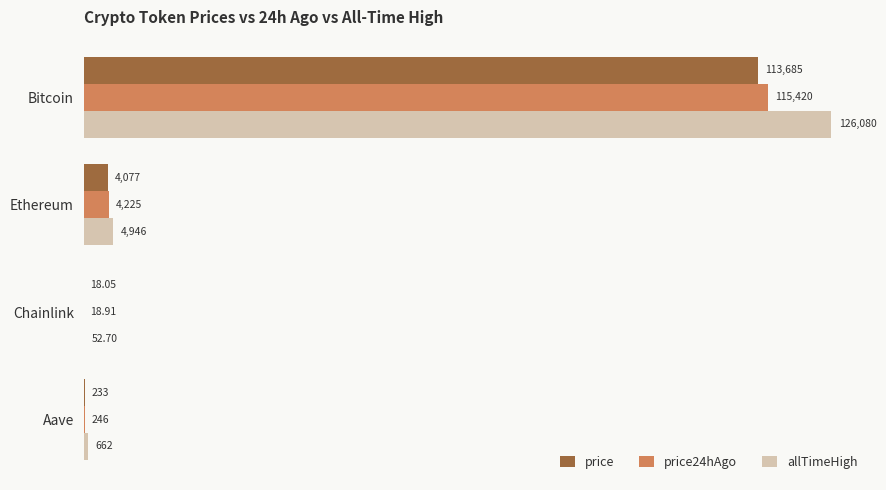

At which label is price24hAgo closest to 57719?

Ethereum